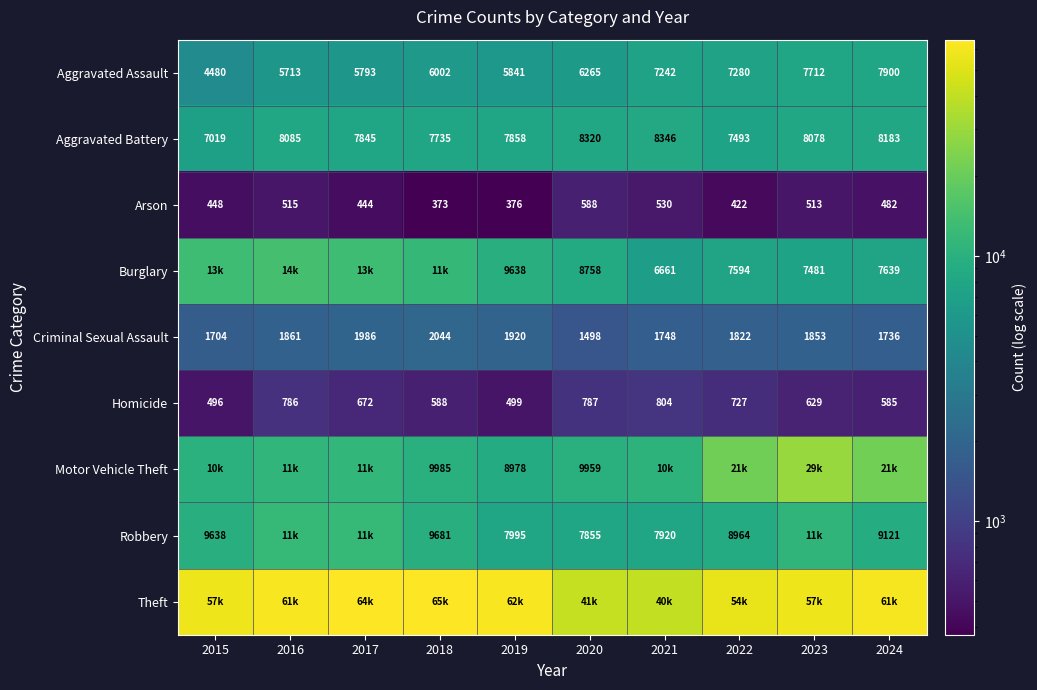

Is the value of Robbery at 2021 greater than the value of Burglary at 2020?

No